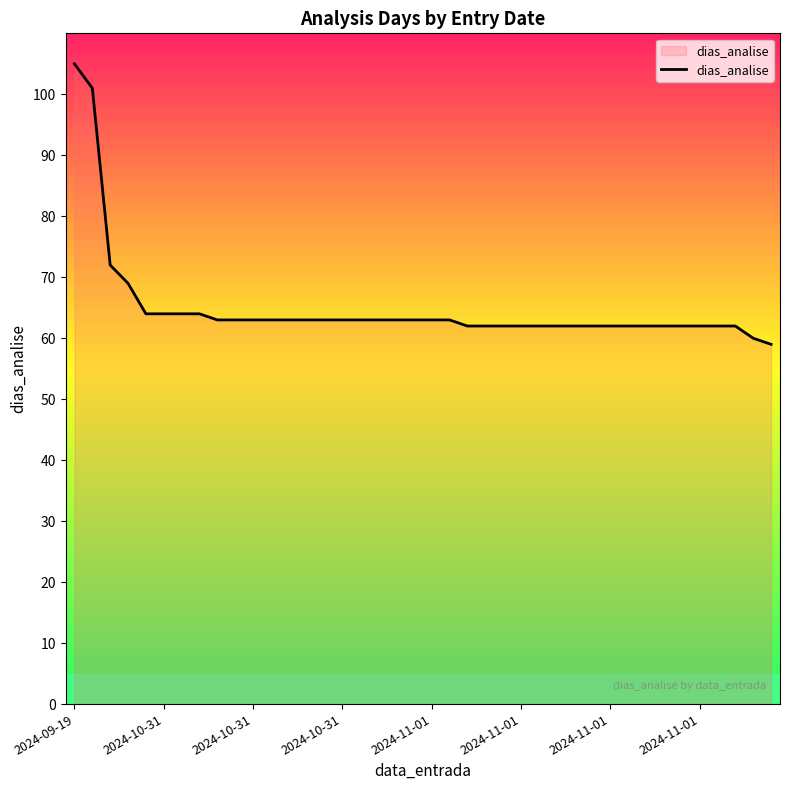

What is the smallest value displayed?

59